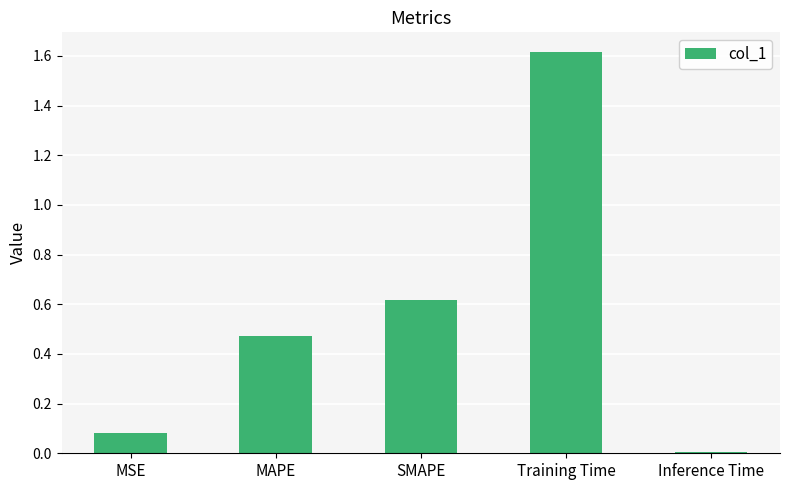

The value at MAPE is 0.8. True or false?

False